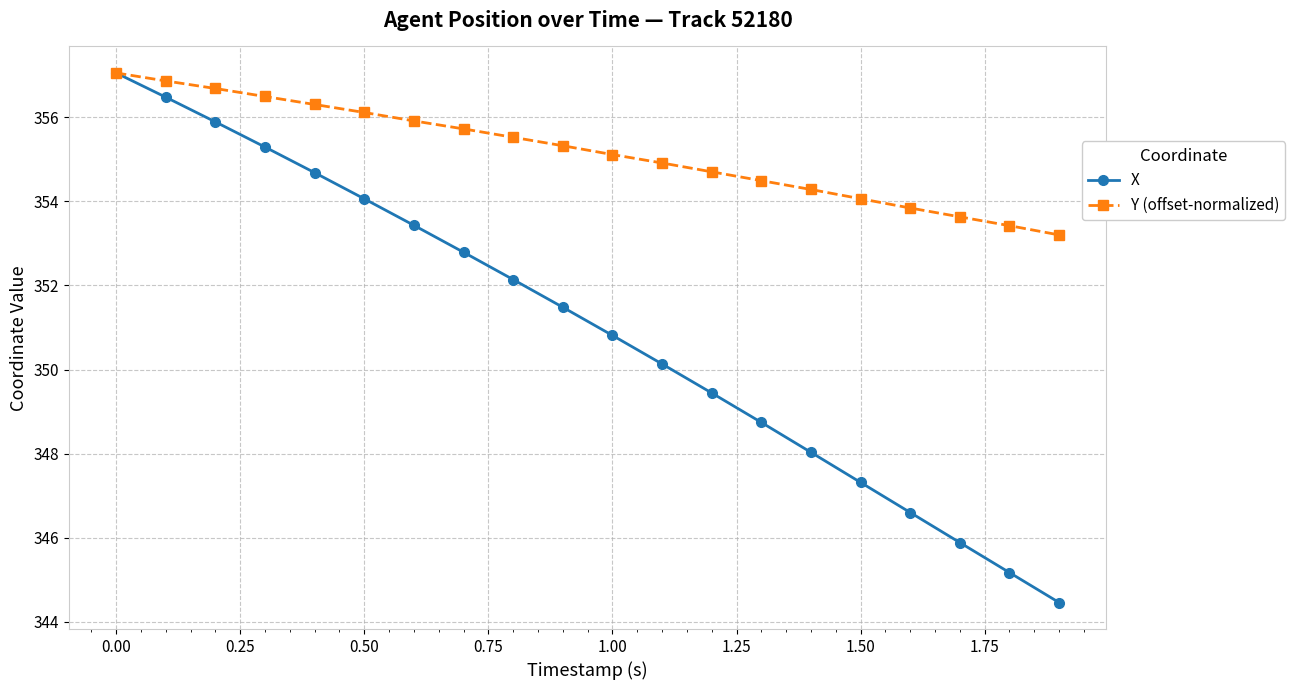

True or false: Y (offset-normalized) has more than 0 points higher than both neighbors.

False